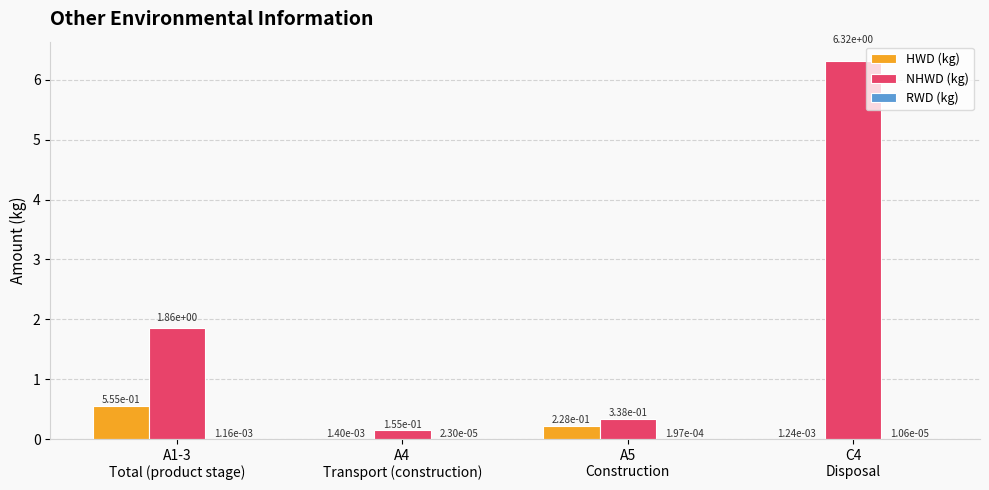

Does the chart contain stacked bars?

No